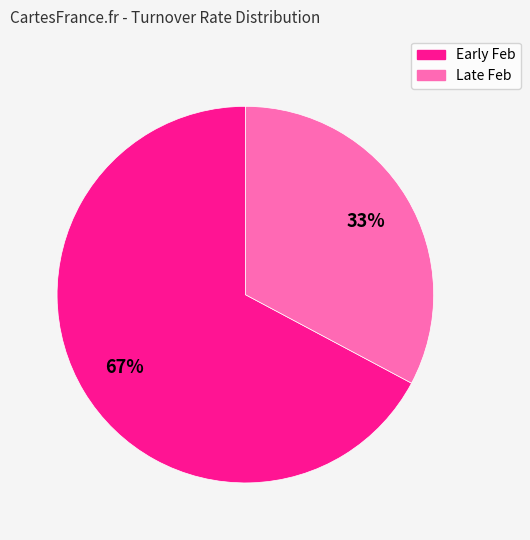

Is there a majority slice in this chart?

Yes